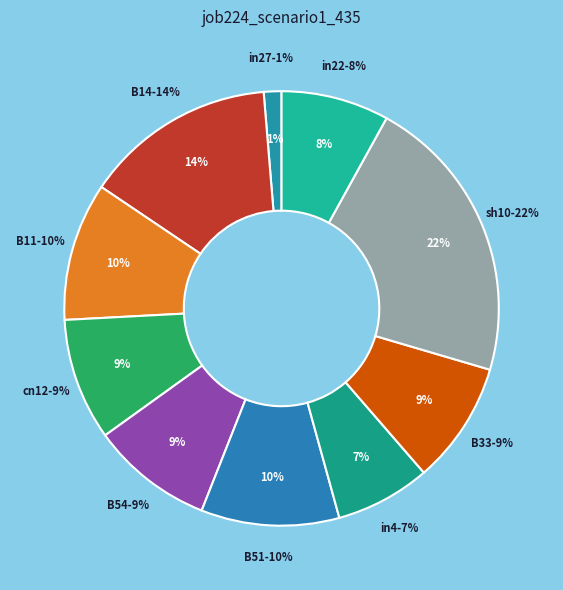

To the nearest percent, what is the combined percentage of B33 and in27?

10%